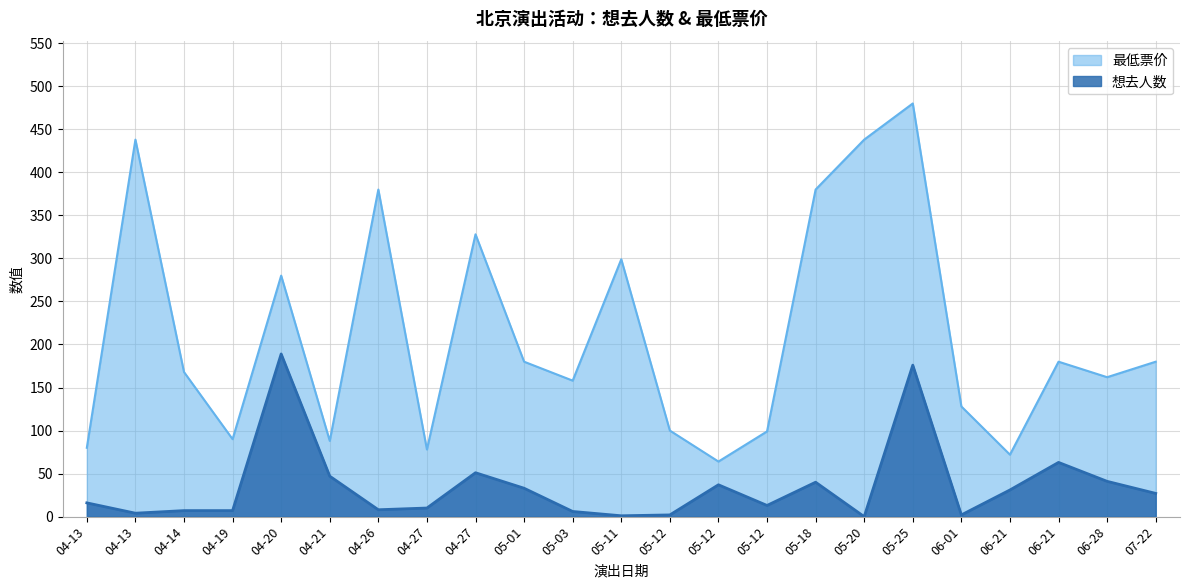

In 想去人数, how many points are lower than both neighbors (excluding endpoints)?

6